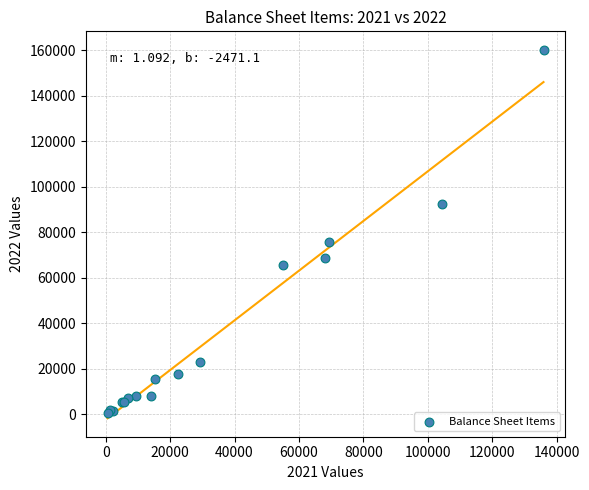

What Y value in the scatter plot is closest to 80414?

75882